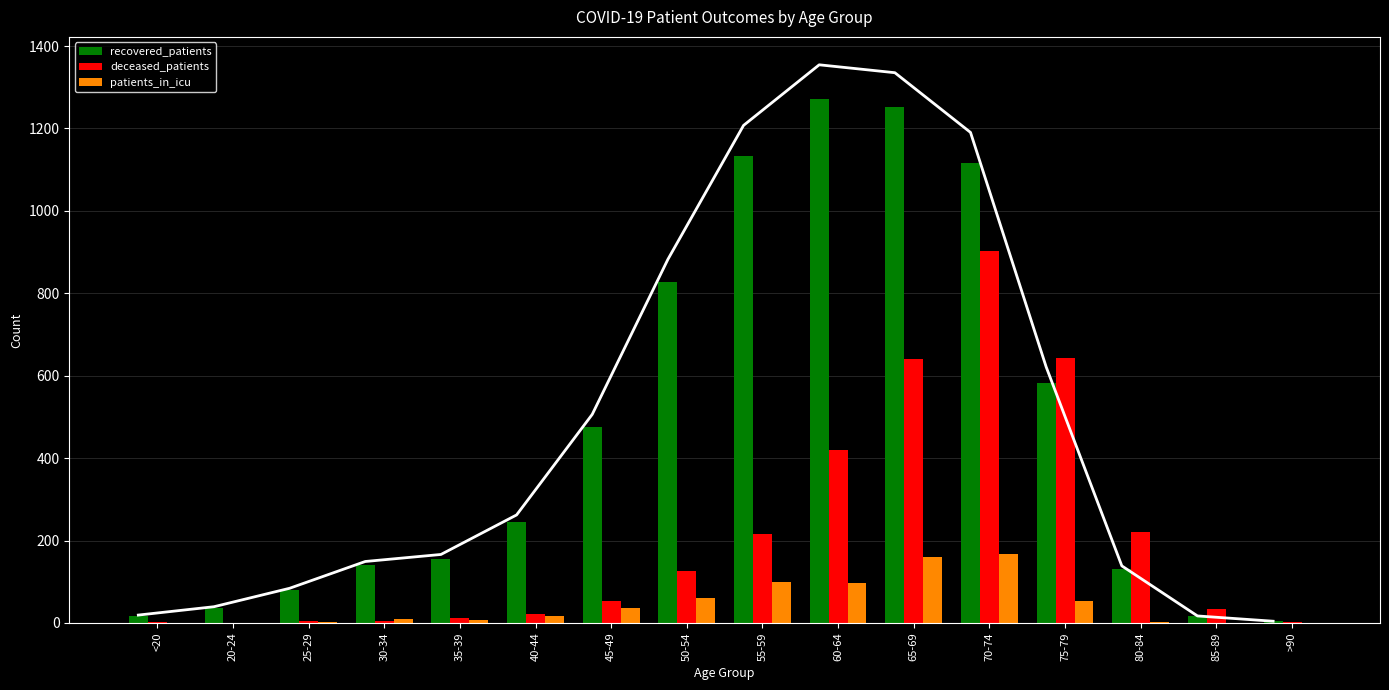

What are all the series names shown in the legend?

recovered_patients, deceased_patients, patients_in_icu